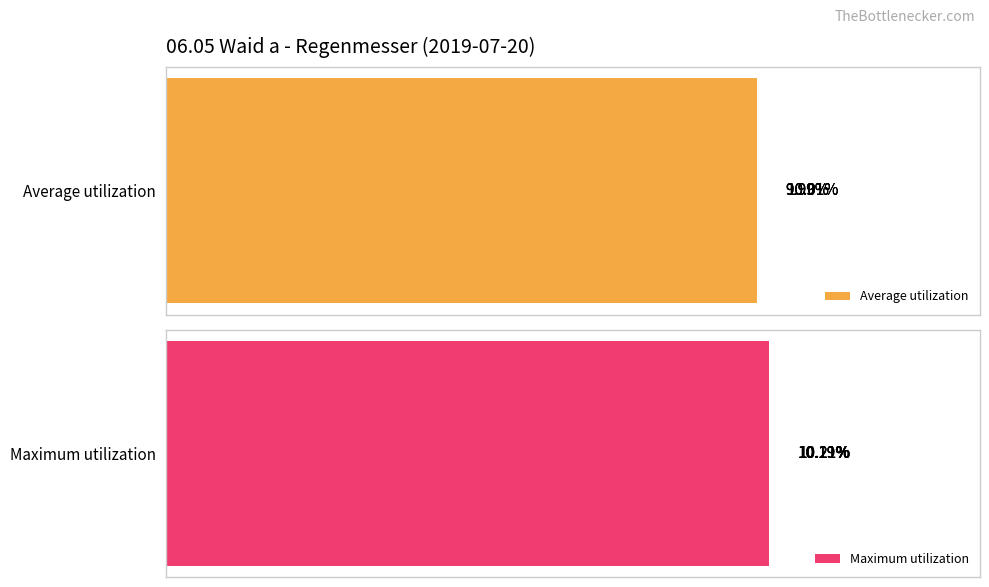

List the series in order of their peak value, lowest first.

Average utilization, Maximum utilization